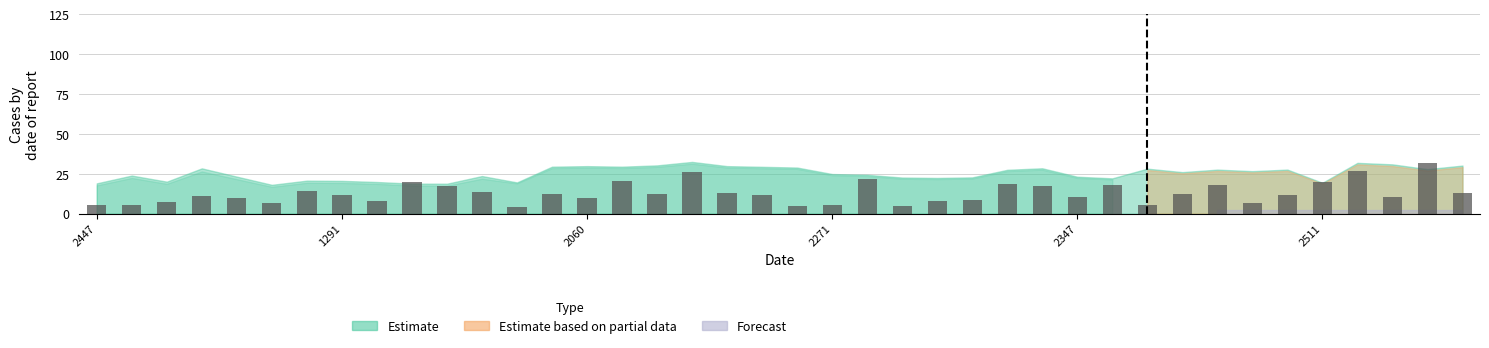

What is the sum of all values?

514.5